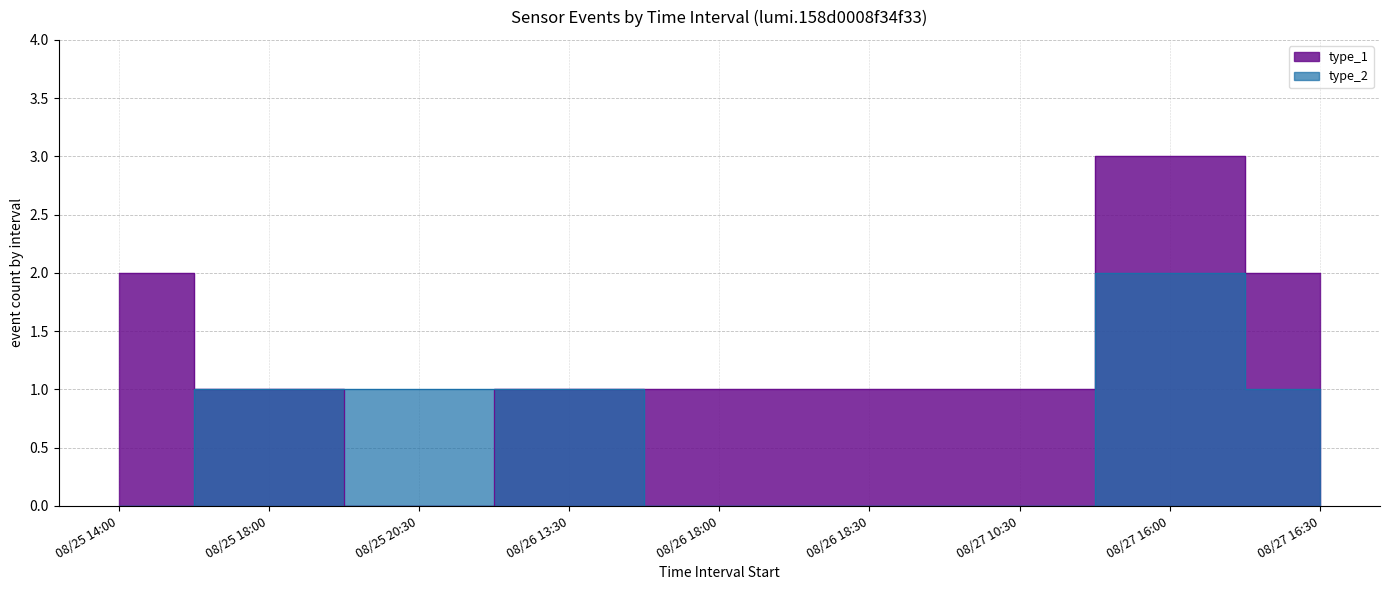

True or false: type_1 and type_2 cross at least once.

False